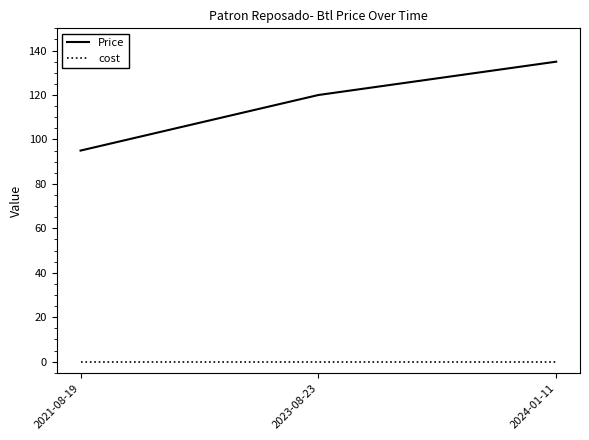

What position from the right is 2021-08-19?

3